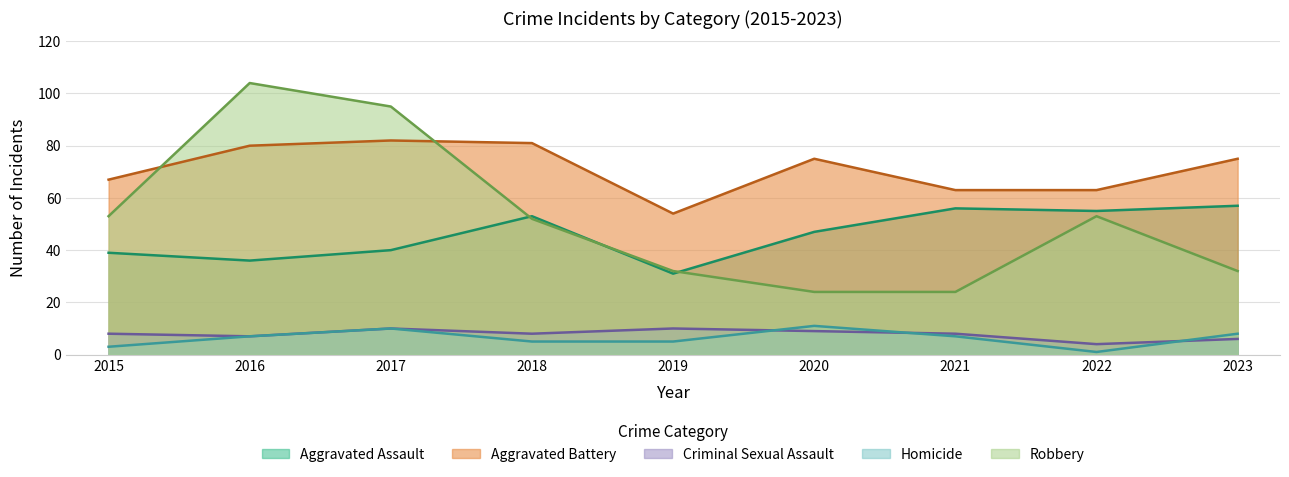

What is the difference between the highest and lowest values at 2022?

62